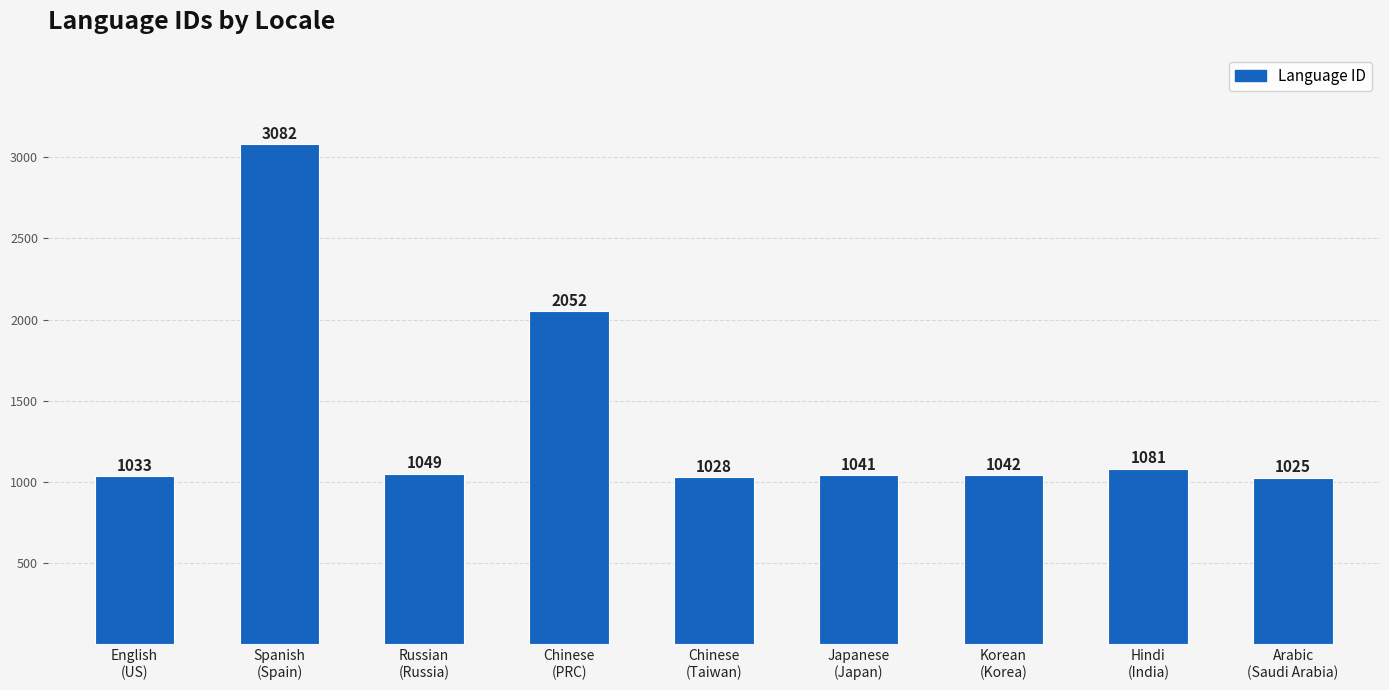

List the labels in order of value, largest first.

Spanish
(Spain), Chinese
(PRC), Hindi
(India), Russian
(Russia), Korean
(Korea), Japanese
(Japan), English
(US), Chinese
(Taiwan), Arabic
(Saudi Arabia)